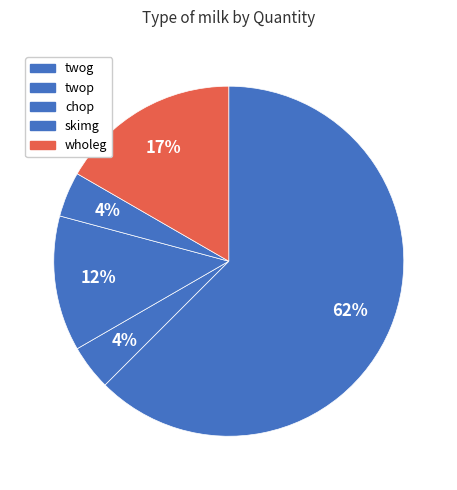

To the nearest percent, what is the difference between the largest and smallest slice percentages?

58%